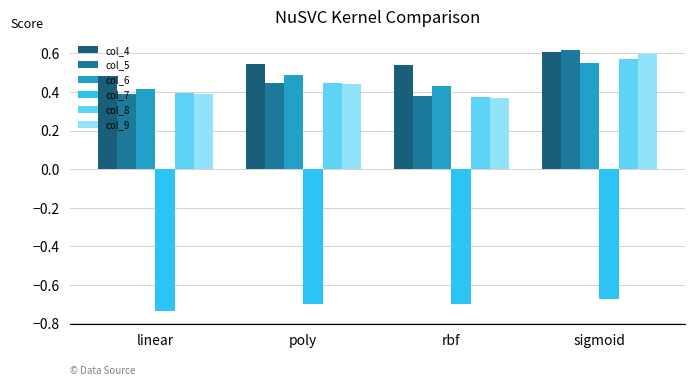

What are all the series names shown in the legend?

col_4, col_5, col_6, col_7, col_8, col_9